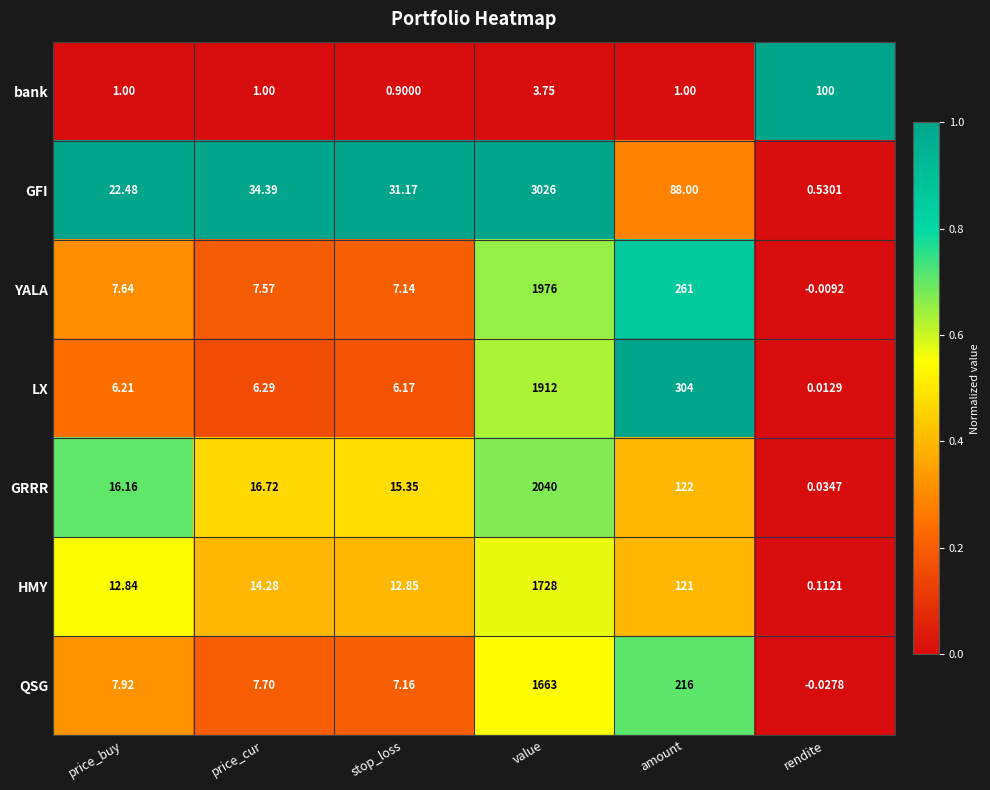

Rank the series by their maximum value, from highest to lowest.

GFI, GRRR, YALA, LX, HMY, QSG, bank